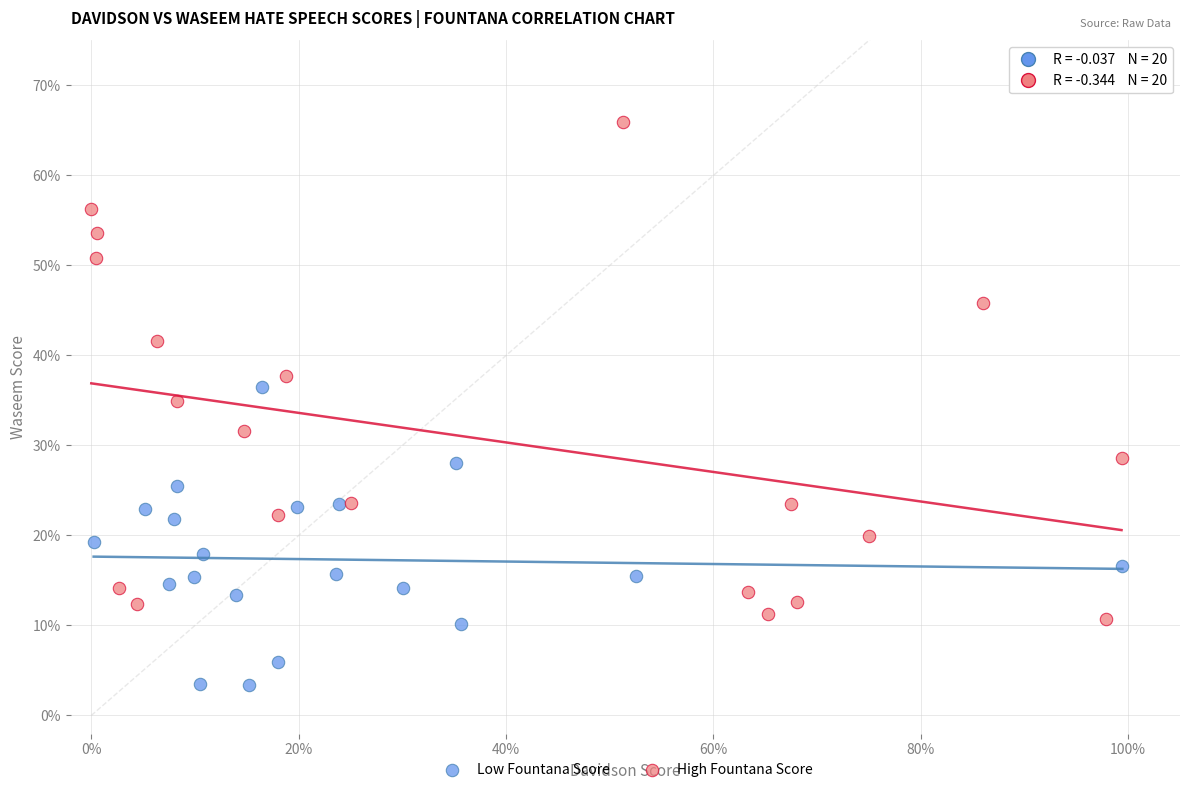

What are all the series names shown in the legend?

Low Fountana Score, High Fountana Score